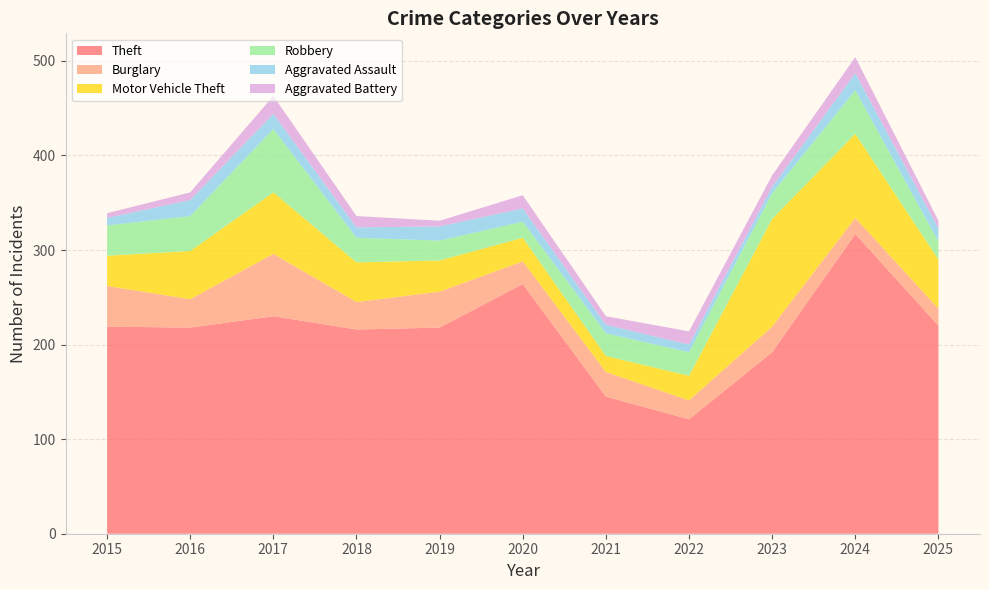

Reading left to right, what are all the values shown in this chart?

Theft: 219	218	230	216	218	264	145	121	192	317	220
Burglary: 43	30	66	29	38	24	26	20	27	17	18
Motor Vehicle Theft: 32	51	65	42	33	25	17	26	114	89	52
Robbery: 32	37	67	26	21	17	24	25	27	46	19
Aggravated Assault: 8	17	16	11	15	14	9	8	7	18	14
Aggravated Battery: 5	8	19	12	6	14	9	14	12	17	8